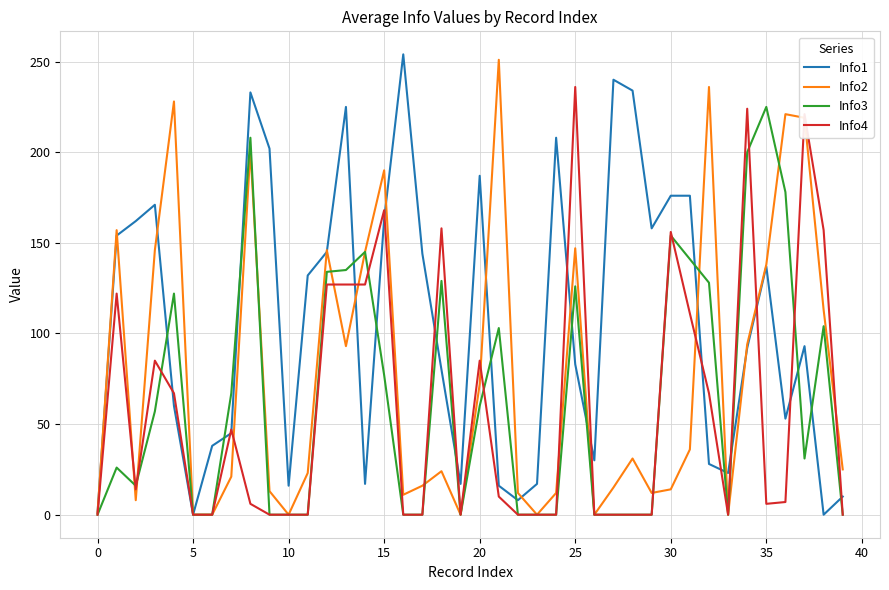

Which series has the largest total across all categories?

Info1